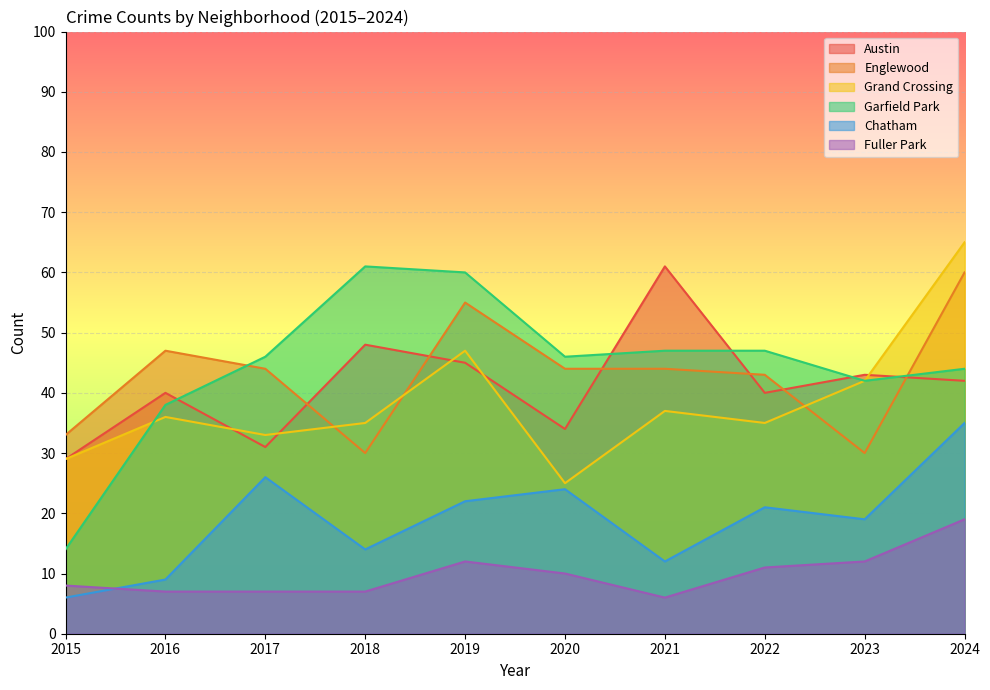

The Chatham series shows 10 at 2017. True or false?

False